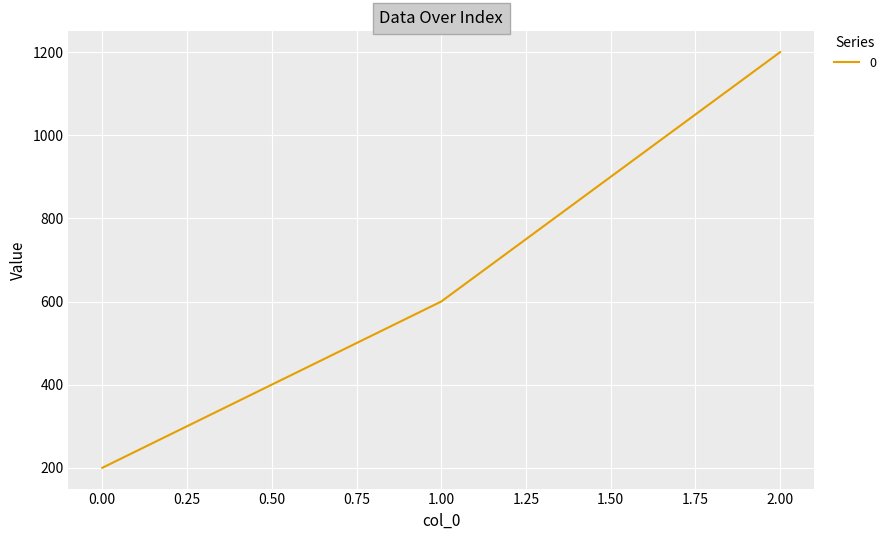

How many series are shown in this chart?

1